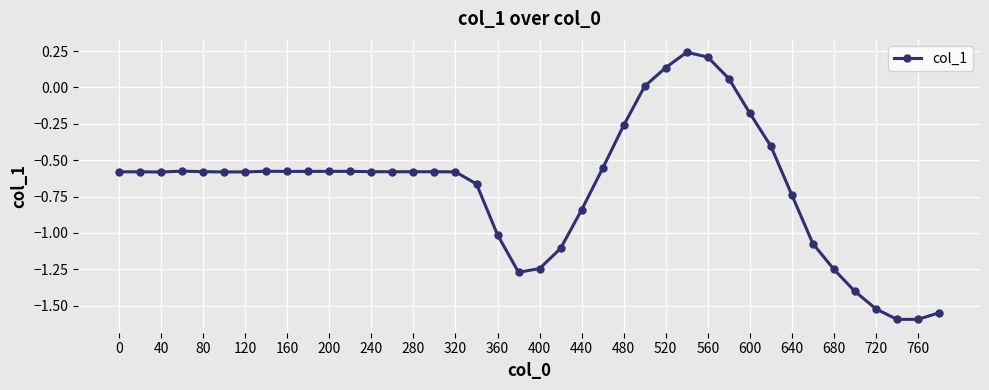

How many values are above zero?

5